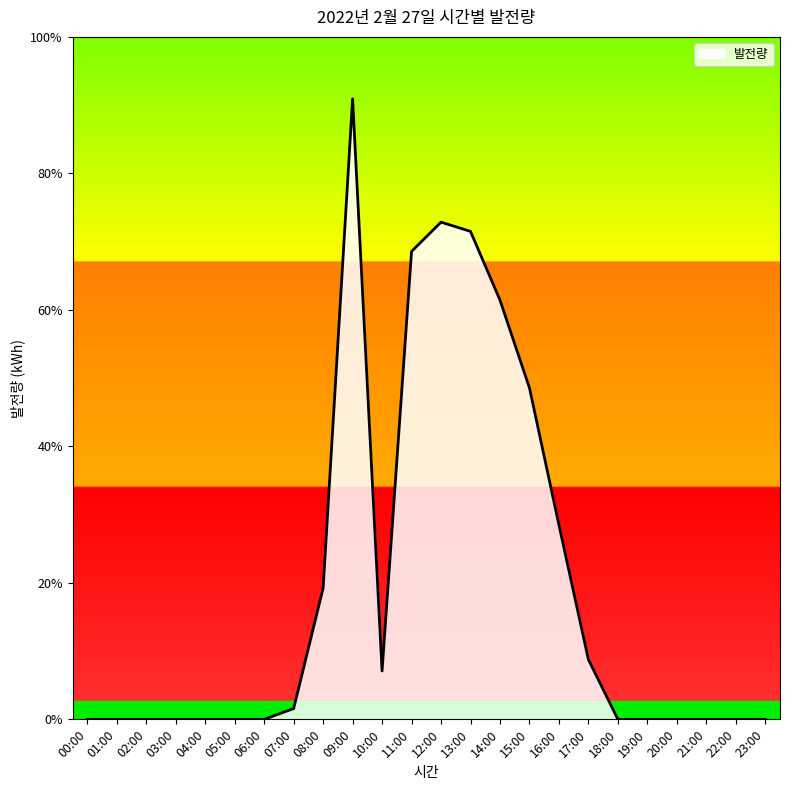

List the labels in order of value, largest first.

09:00, 12:00, 13:00, 11:00, 14:00, 15:00, 16:00, 08:00, 17:00, 10:00, 07:00, 00:00, 01:00, 02:00, 03:00, 04:00, 05:00, 06:00, 18:00, 19:00, 20:00, 21:00, 22:00, 23:00